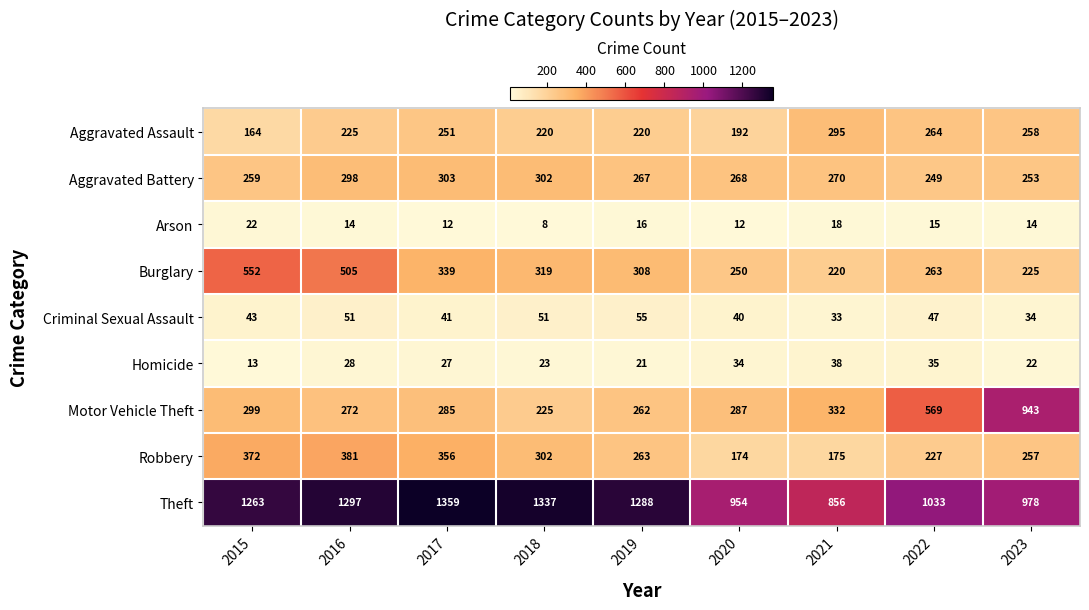

How many distinct data groups are displayed?

9